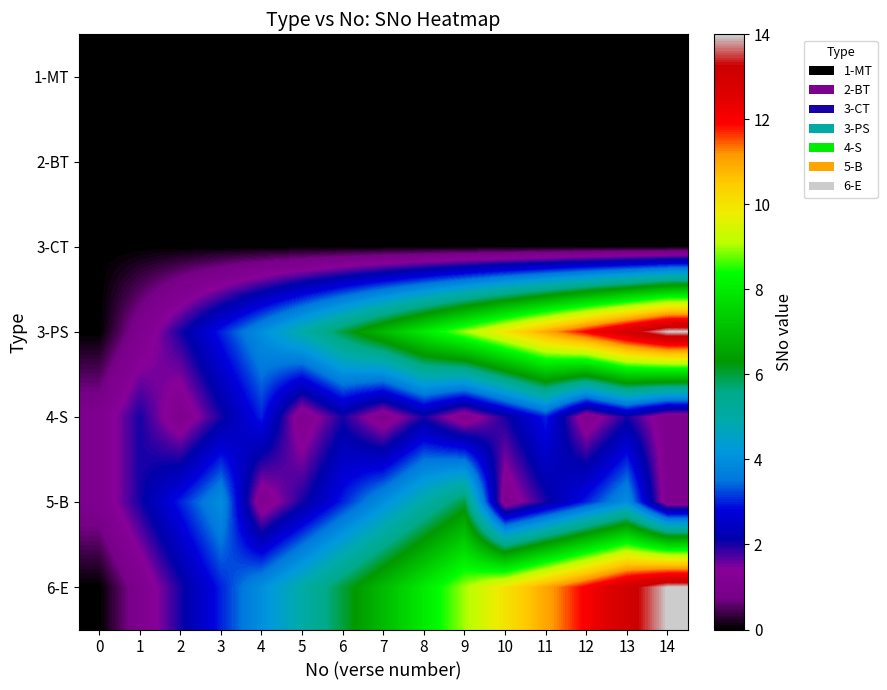

At which category does the chart reach its peak across all series?

14